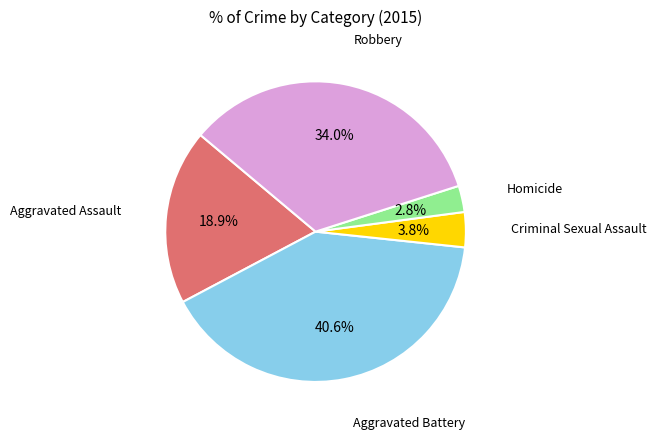

Is there a majority slice in this chart?

No